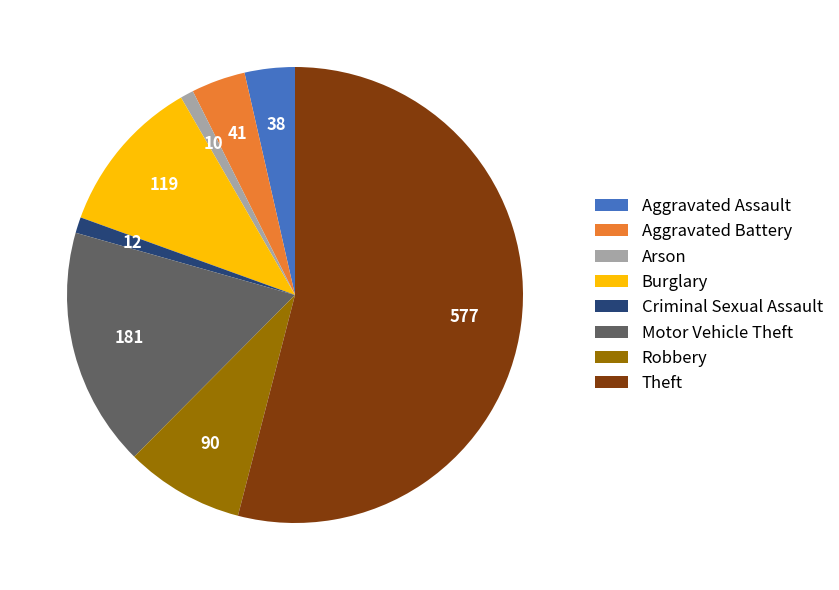

Count the number of slices in the pie.

8